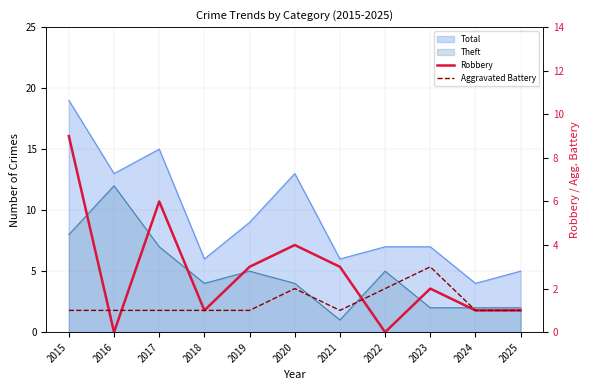

The Robbery series shows 3 at 2017. True or false?

False